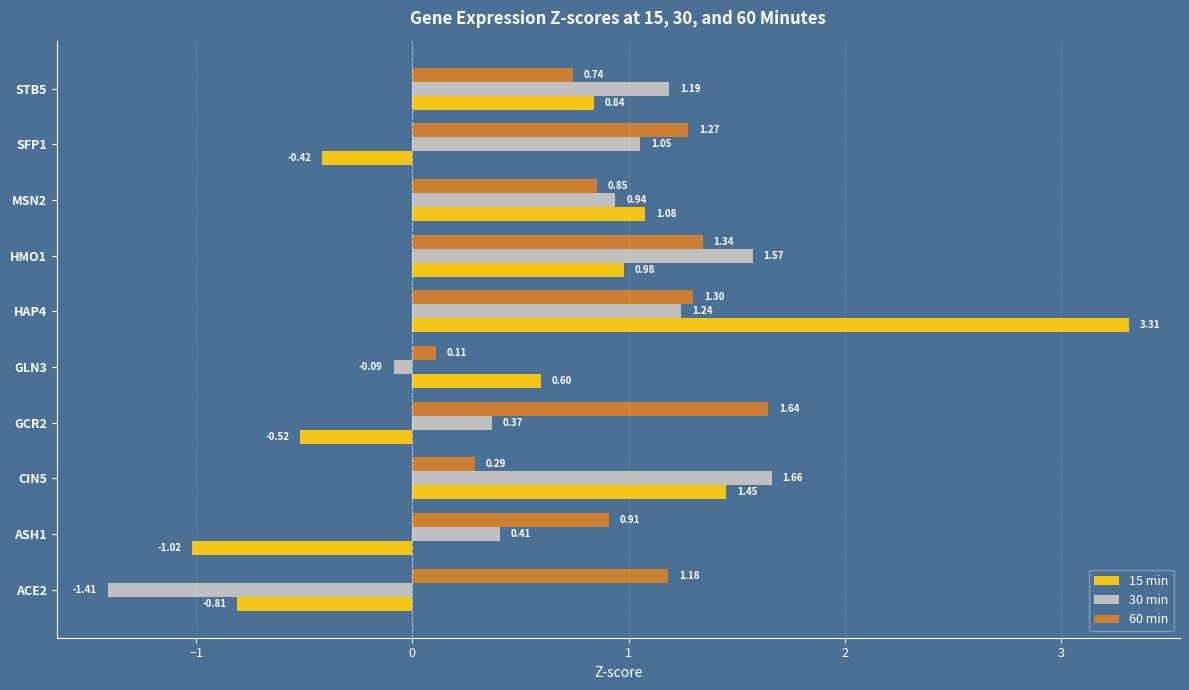

Rank the categories by 60 min value from lowest to highest.

GLN3, CIN5, STB5, MSN2, ASH1, ACE2, SFP1, HAP4, HMO1, GCR2